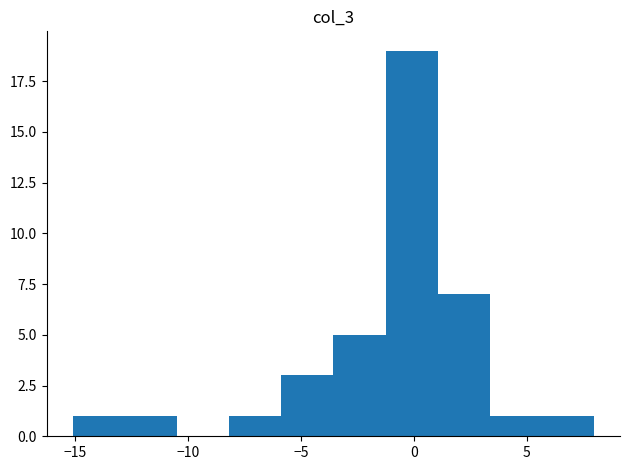

How tall is the bar that spans -15.0 to -13.0 on the x-axis? Neither the bar edges nor the heights are printed on the chart, so give them approximately, as read against the axes.

1